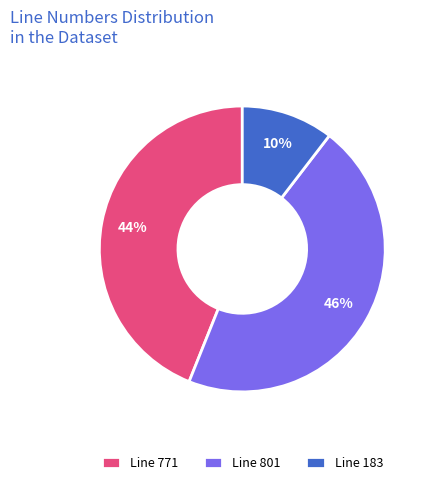

Is it true that Line 771 is 44% of the pie?

True